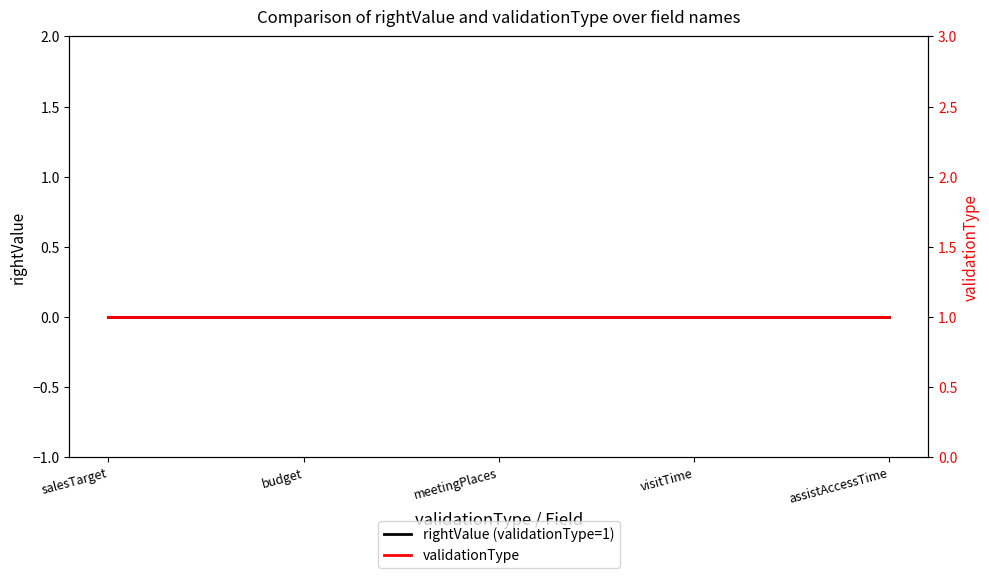

True or false: rightValue (validationType=1) and validationType cross at least once.

False